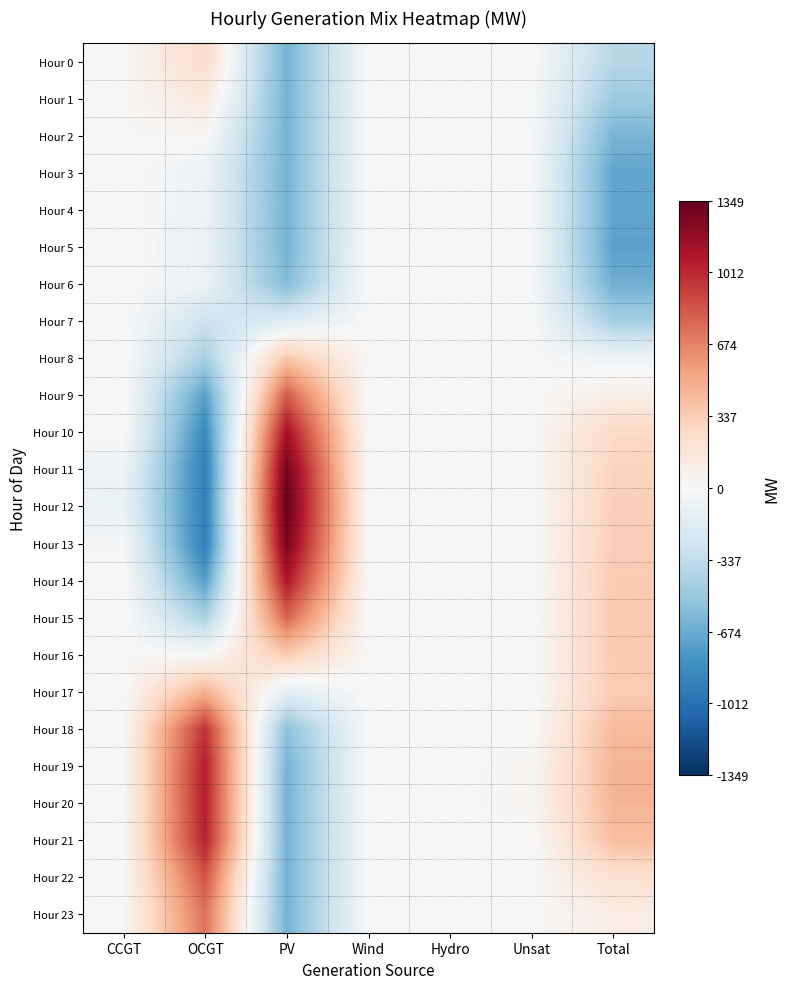

The value of Hour 1 at Total is -119.3. True or false?

False